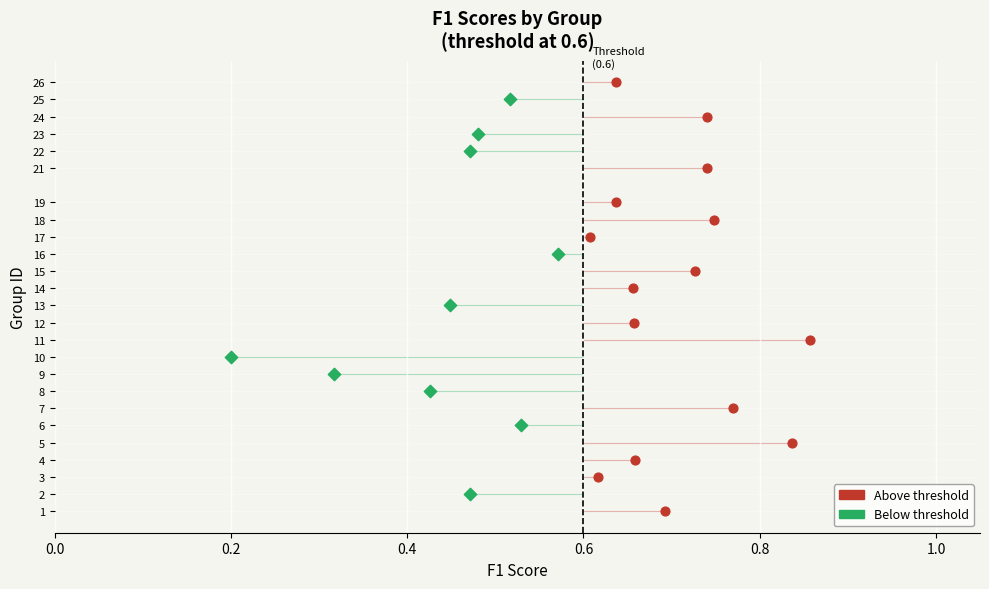

Which series has the largest Y range (max minus min)?

Above threshold